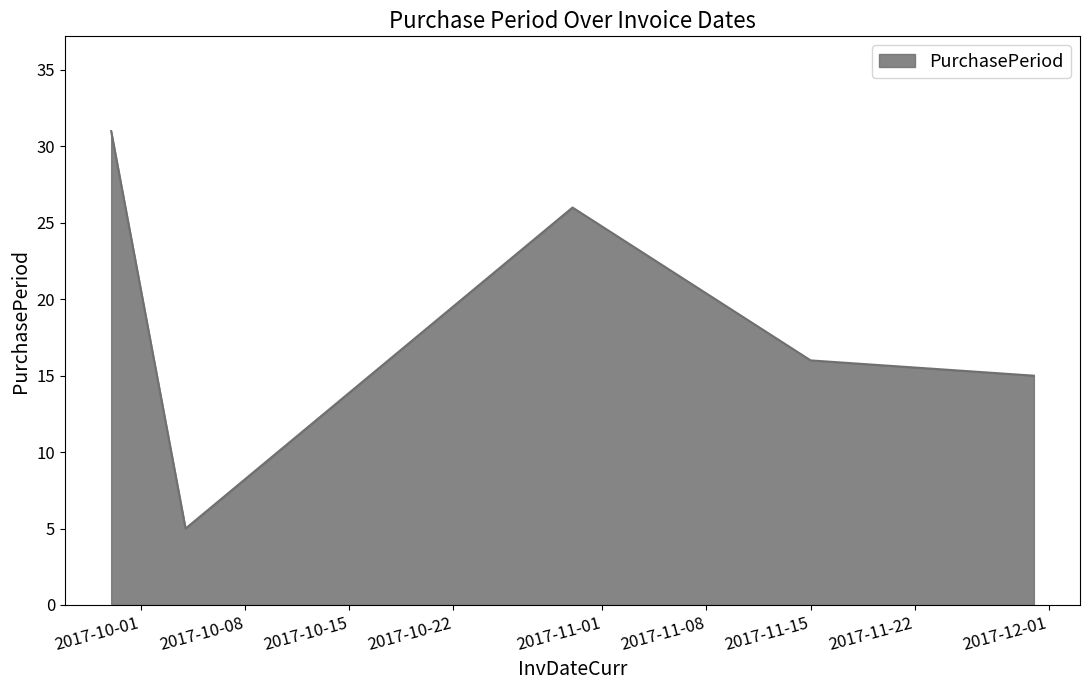

Reading left to right, transcribe all the data shown in this chart.

31	5	26	16	15